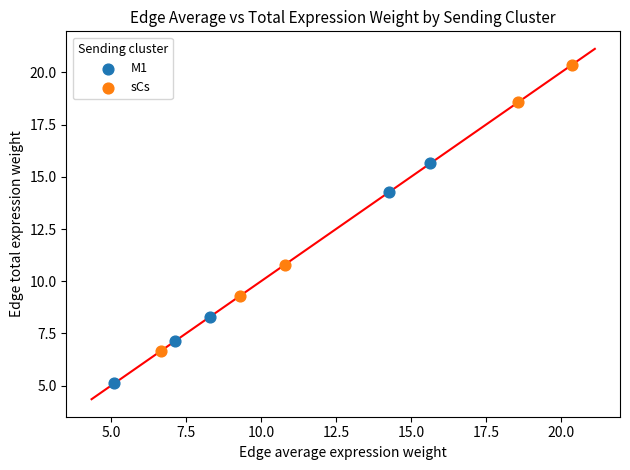

Which series reaches the maximum Y coordinate?

sCs